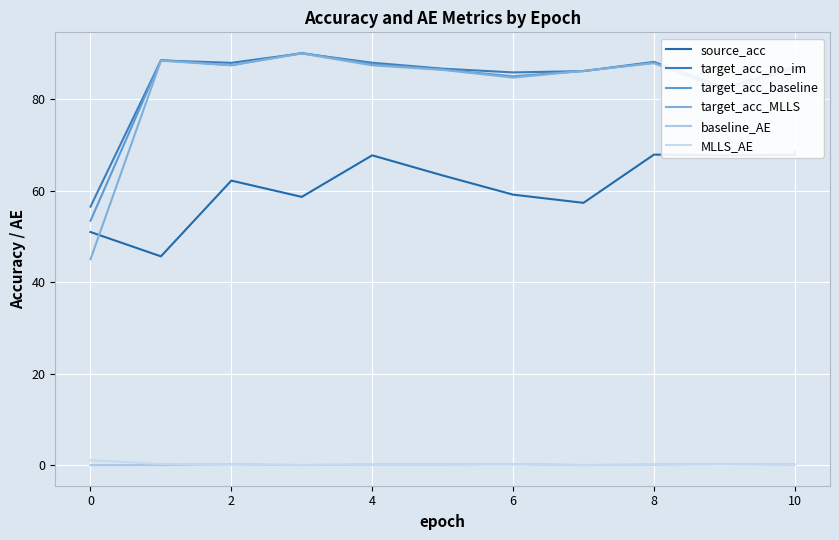

At which category is the sum across all series the highest?

8